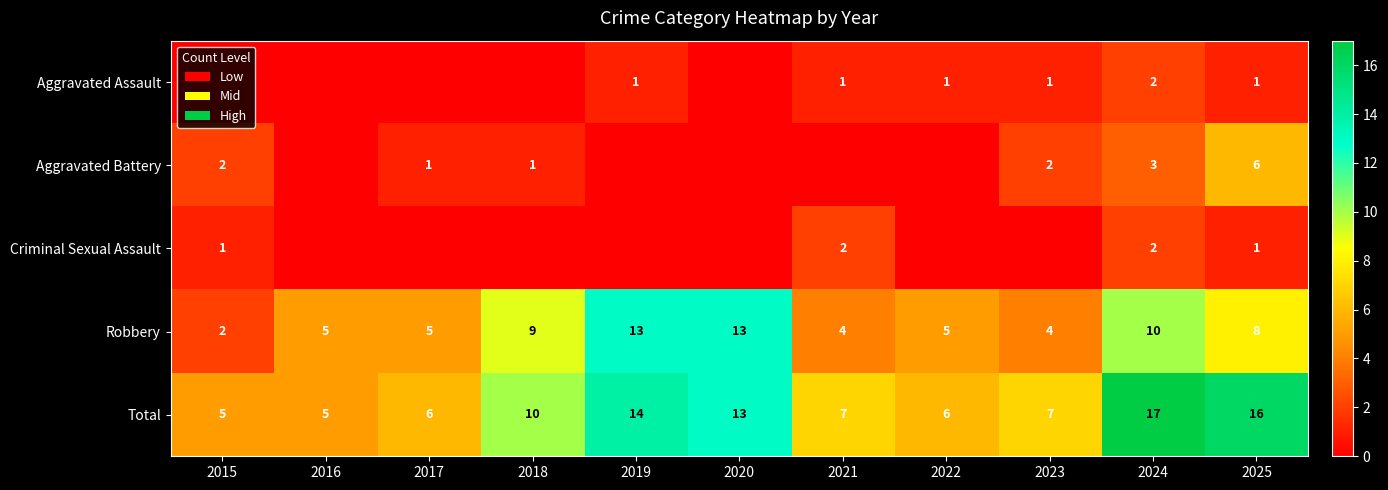

How many distinct data groups are displayed?

5